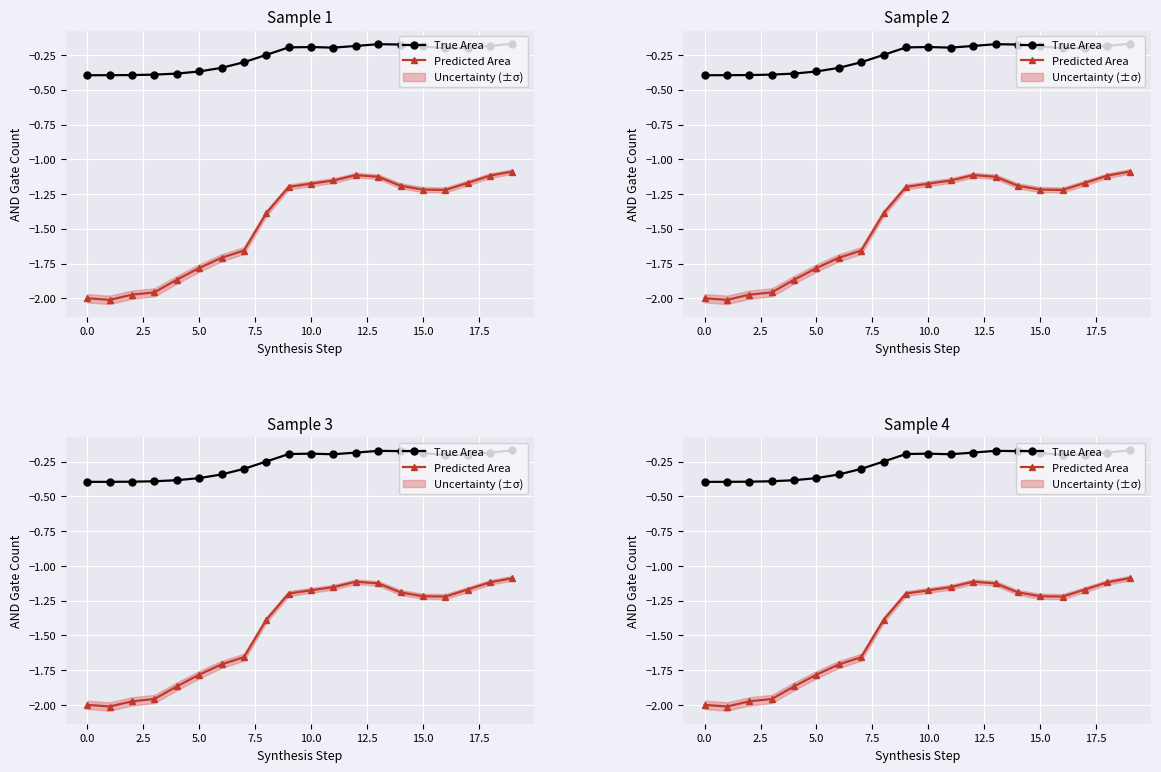

True or false: True Area has a value of -0.2 at 2.5.

False